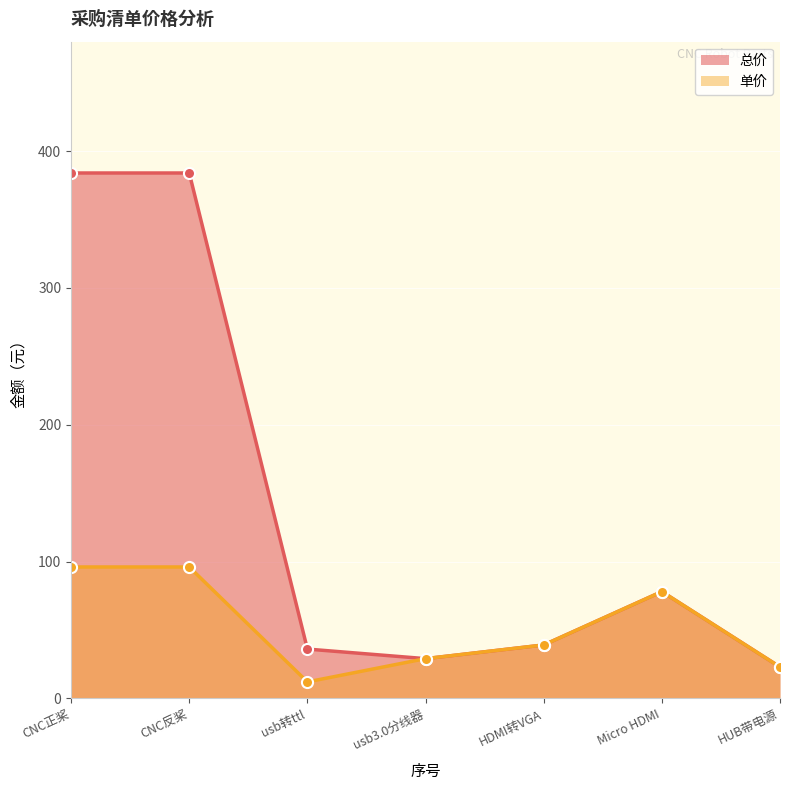

What is the label of the 4th point from the right?

usb3.0分线器